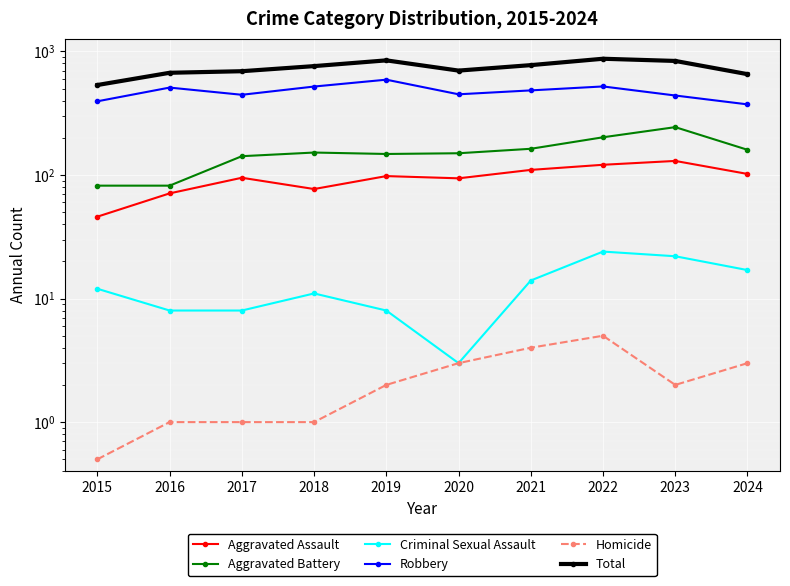

Reading right to left, what are all the values shown in this chart?

Aggravated Assault: 2024=102.0	2023=130.0	2022=121.0	2021=110.0	2020=94.0	2019=98.0	2018=77.0	2017=95.0	2016=71.0	2015=46.0
Aggravated Battery: 2024=160.0	2023=244.0	2022=202.0	2021=163.0	2020=150.0	2019=148.0	2018=152.0	2017=142.0	2016=82.0	2015=82.0
Criminal Sexual Assault: 2024=17.0	2023=22.0	2022=24.0	2021=14.0	2020=3.0	2019=8.0	2018=11.0	2017=8.0	2016=8.0	2015=12.0
Robbery: 2024=373.0	2023=440.0	2022=521.0	2021=484.0	2020=450.0	2019=591.0	2018=520.0	2017=446.0	2016=510.0	2015=395.0
Homicide: 2024=3.0	2023=2.0	2022=5.0	2021=4.0	2020=3.0	2019=2.0	2018=1.0	2017=1.0	2016=1.0	2015=0.5
Total: 2024=655.0	2023=838.0	2022=873.0	2021=775.0	2020=700.0	2019=847.0	2018=761.0	2017=692.0	2016=672.0	2015=535.0